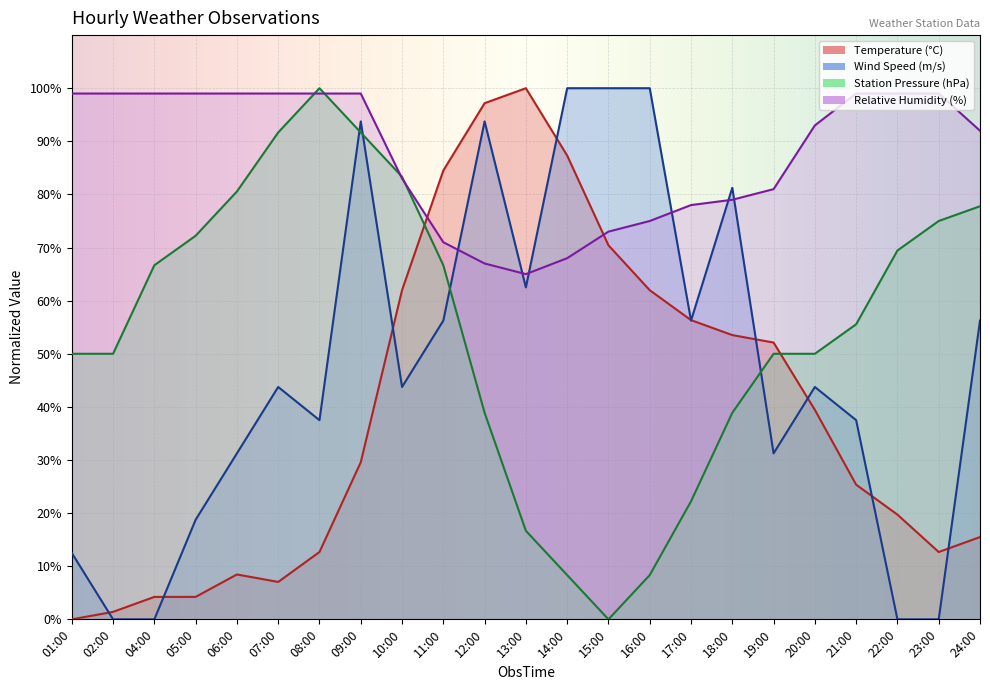

At which category does the chart reach its minimum across all series?

01:00